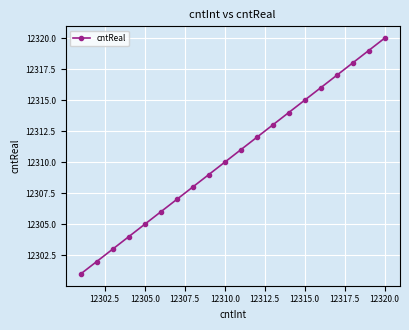

What is the greatest value displayed?

12320